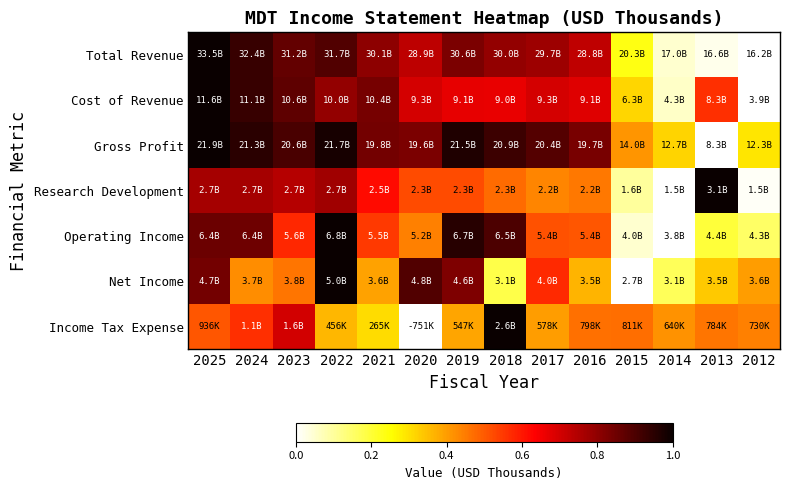

Reading left to right, extract all data points from this chart.

Total Revenue: 2025=1.0	2024=0.9	2023=0.9	2022=0.9	2021=0.8	2020=0.7	2019=0.8	2018=0.8	2017=0.8	2016=0.7	2015=0.2	2014=0.0	2013=0.0	2012=0.0
Cost of Revenue: 2025=1.0	2024=0.9	2023=0.9	2022=0.8	2021=0.8	2020=0.7	2019=0.7	2018=0.7	2017=0.7	2016=0.7	2015=0.3	2014=0.1	2013=0.6	2012=0.0
Gross Profit: 2025=1.0	2024=1.0	2023=0.9	2022=1.0	2021=0.8	2020=0.8	2019=1.0	2018=0.9	2017=0.9	2016=0.8	2015=0.4	2014=0.3	2013=0.0	2012=0.3
Research Development: 2025=0.8	2024=0.8	2023=0.7	2022=0.8	2021=0.6	2020=0.5	2019=0.5	2018=0.5	2017=0.4	2016=0.5	2015=0.1	2014=0.0	2013=1.0	2012=0.0
Operating Income: 2025=0.9	2024=0.8	2023=0.6	2022=1.0	2021=0.6	2020=0.4	2019=1.0	2018=0.9	2017=0.5	2016=0.5	2015=0.0	2014=0.0	2013=0.2	2012=0.2
Net Income: 2025=0.8	2024=0.4	2023=0.5	2022=1.0	2021=0.4	2020=0.9	2019=0.8	2018=0.2	2017=0.6	2016=0.4	2015=0.0	2014=0.2	2013=0.3	2012=0.4
Income Tax Expense: 2025=0.5	2024=0.6	2023=0.7	2022=0.4	2021=0.3	2020=0.0	2019=0.4	2018=1.0	2017=0.4	2016=0.5	2015=0.5	2014=0.4	2013=0.5	2012=0.4